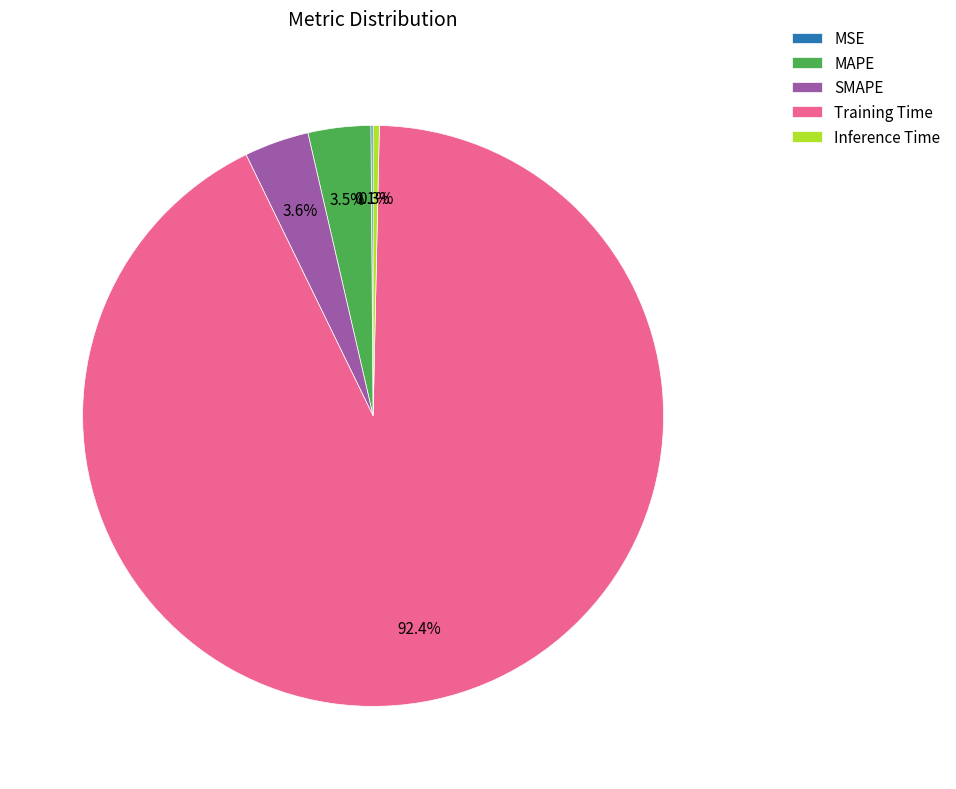

Is the sum of SMAPE and Inference Time greater than half?

No